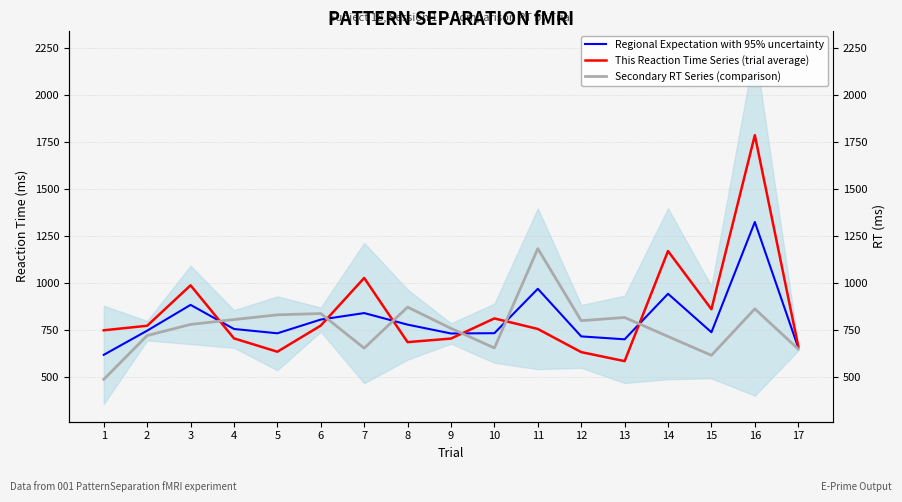

The Secondary RT Series (comparison) series shows 179.8 at 17. True or false?

False